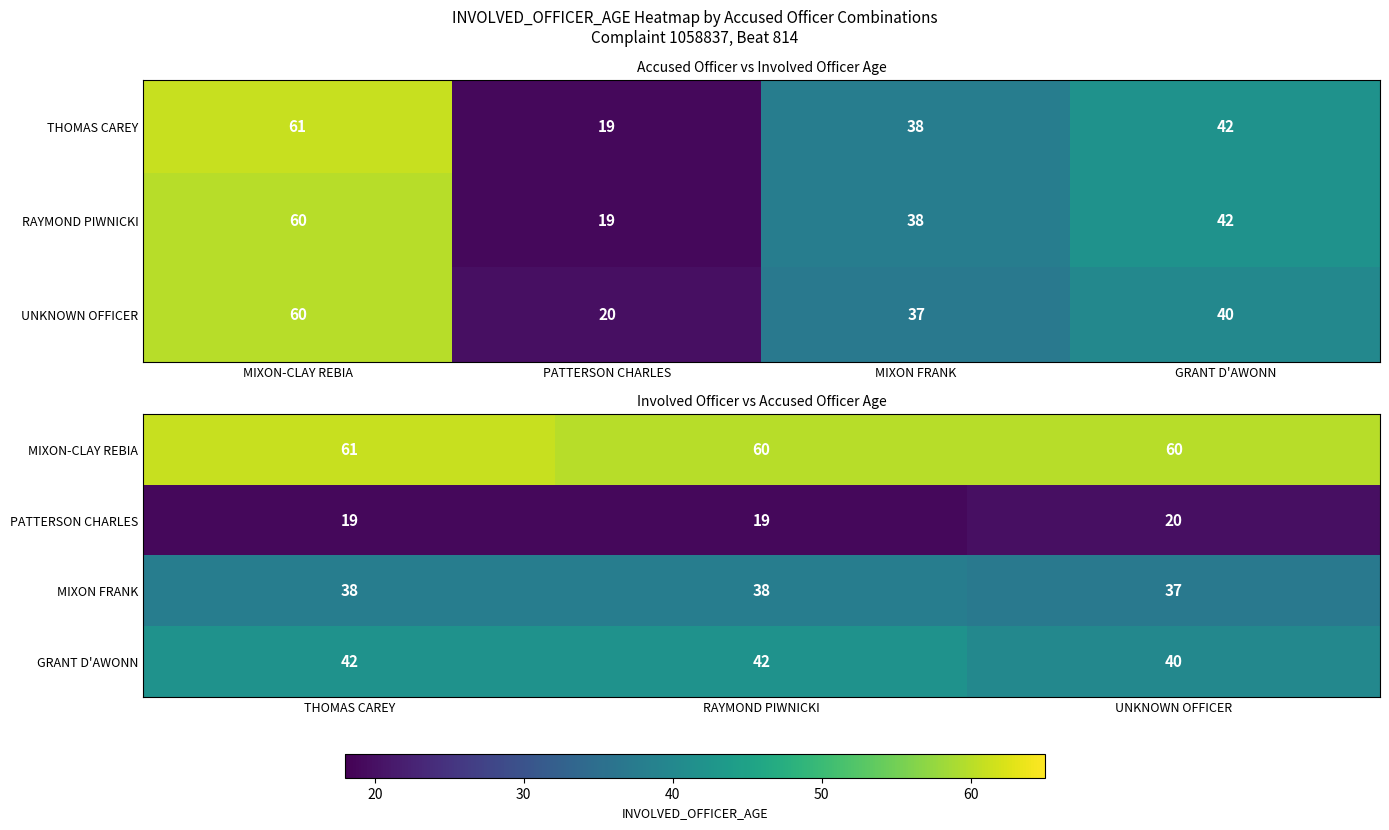

Which series has the largest total across all categories?

MIXON-CLAY REBIA